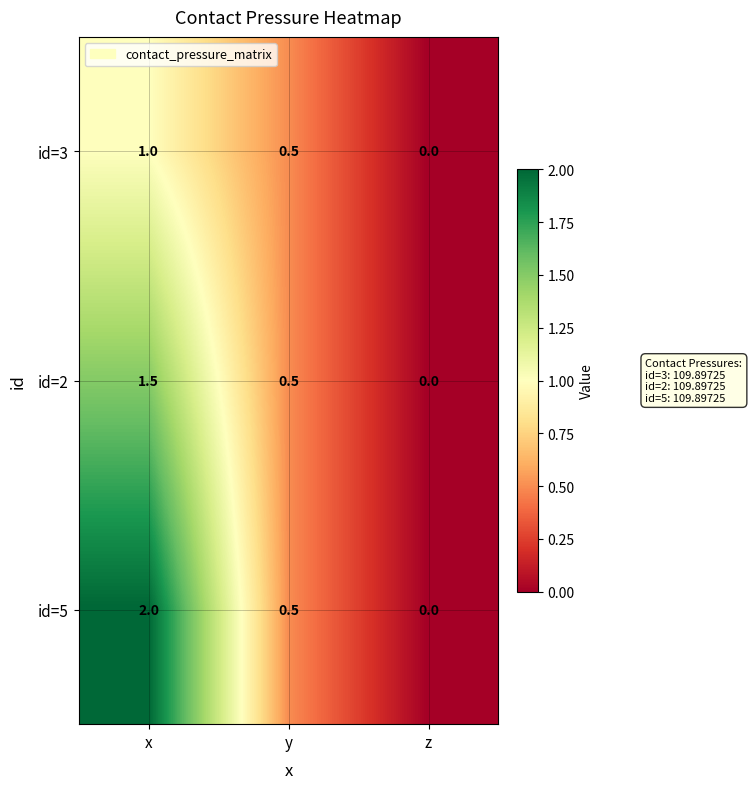

At x, list the series in order from smallest to largest.

id=3, id=2, id=5